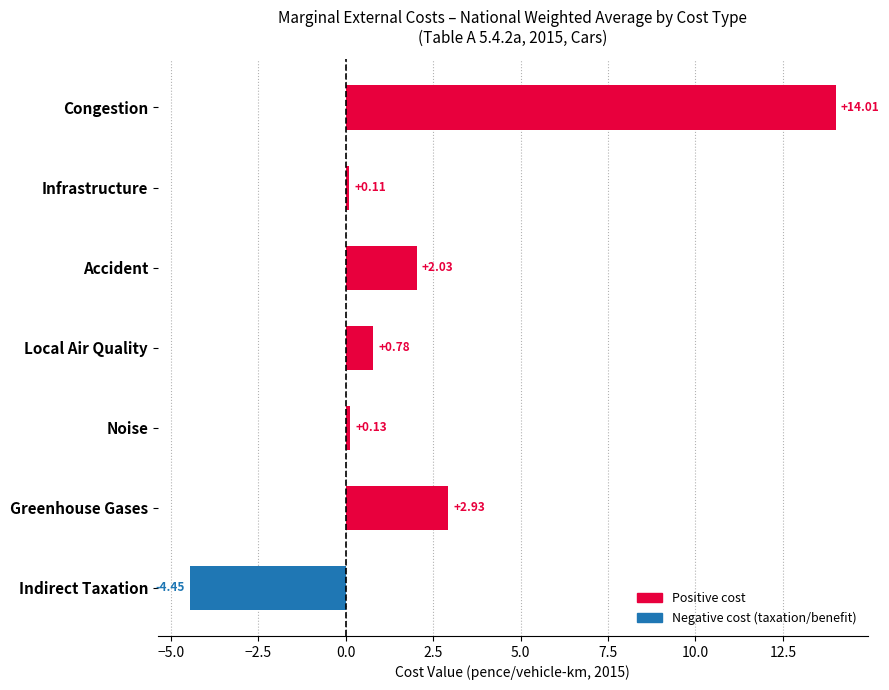

List the labels in order of value, smallest first.

Indirect Taxation, Infrastructure, Noise, Local Air Quality, Accident, Greenhouse Gases, Congestion